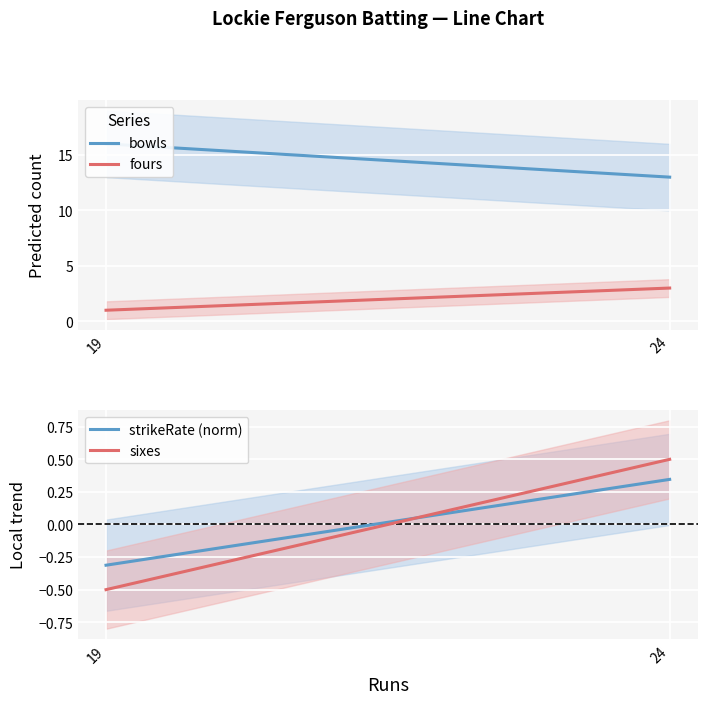

At how many categories does at least one series exceed 9?

2